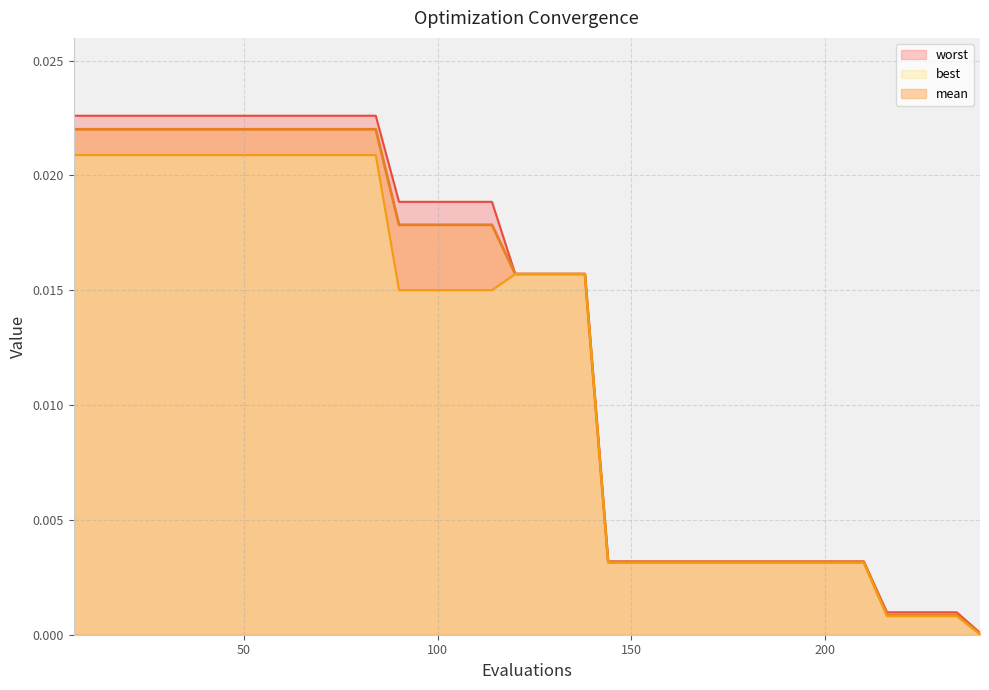

Does the chart display data point markers on the line(s)?

No